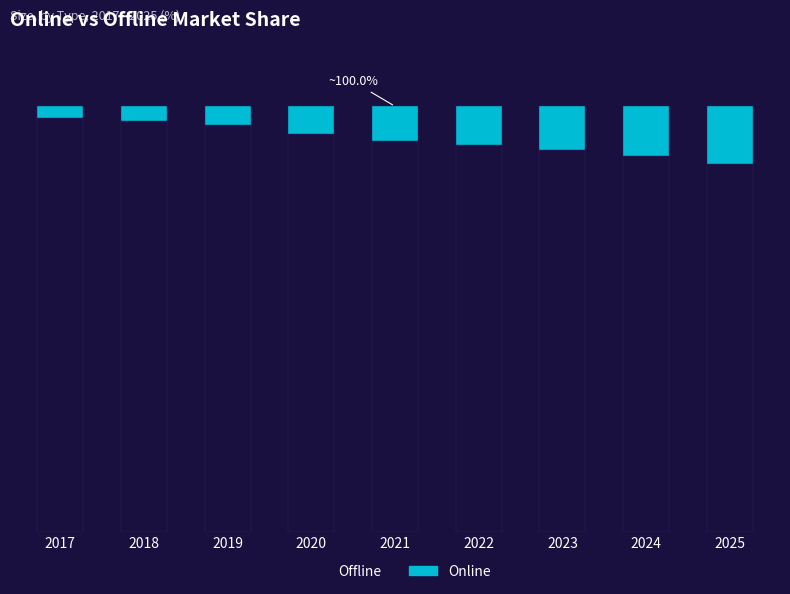

Rank the series by their average value, from lowest to highest.

Online, Offline